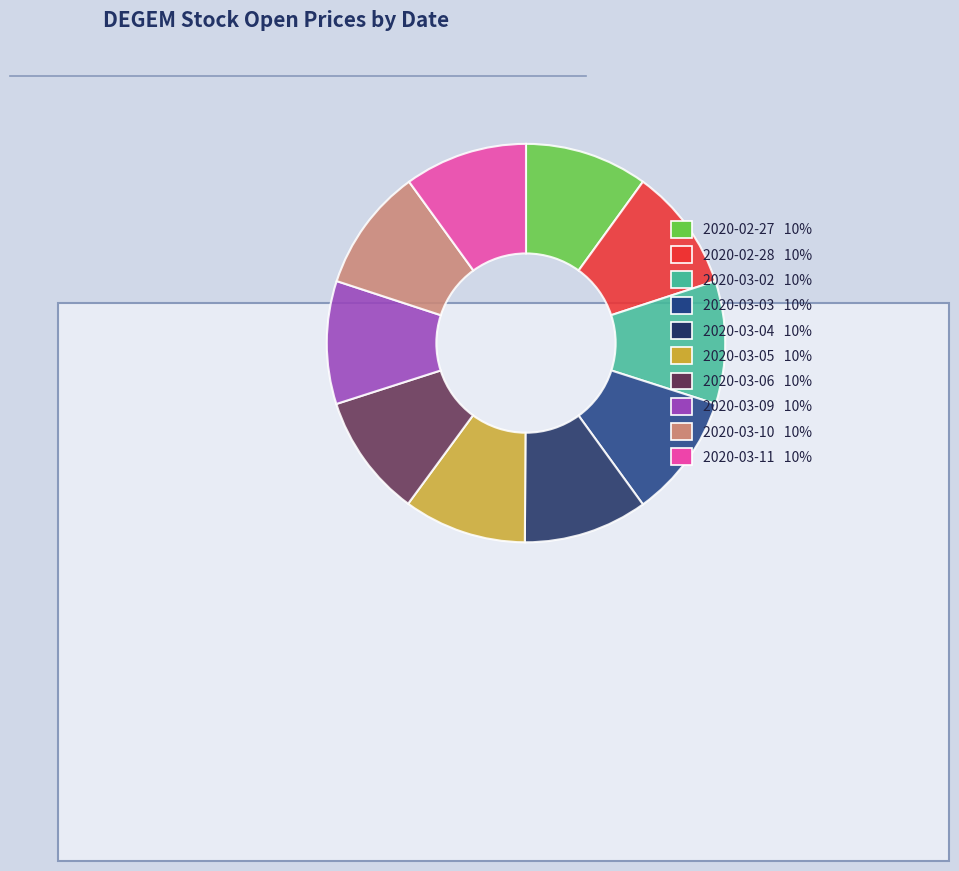

Rank the categories by value from lowest to highest.

2020-02-27, 2020-02-28, 2020-03-02, 2020-03-05, 2020-03-06, 2020-03-09, 2020-03-10, 2020-03-11, 2020-03-03, 2020-03-04